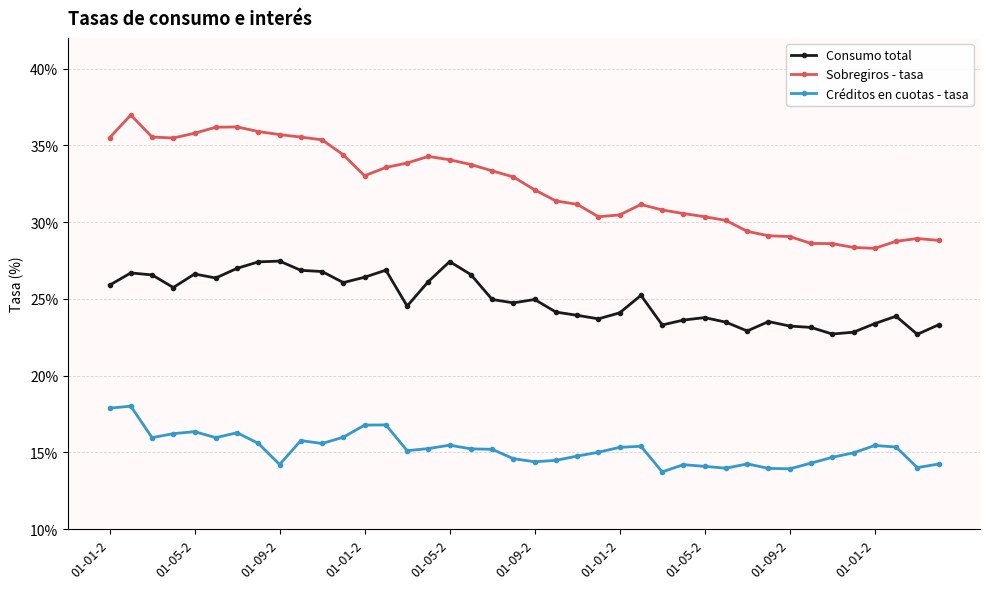

What is the lowest value of the Créditos en cuotas - tasa series?

13.7